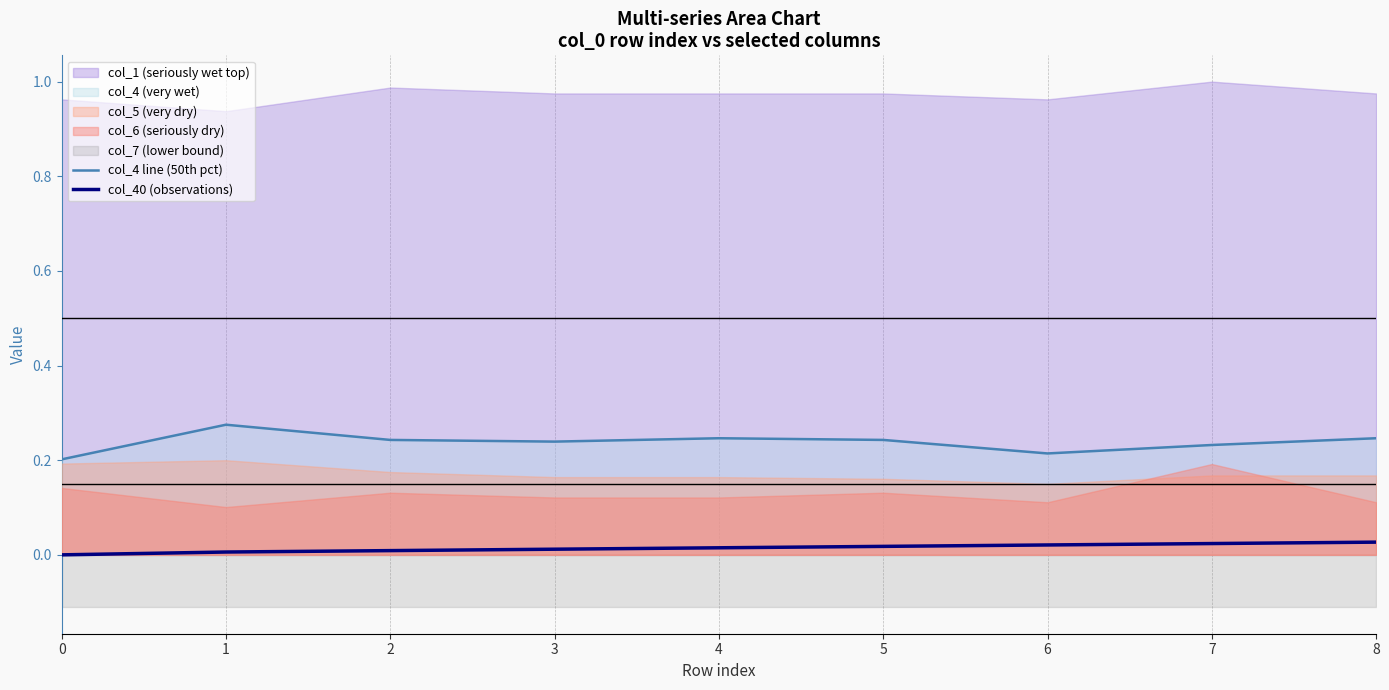

What is the average value of the col_4 line (50th pct) series?

0.2